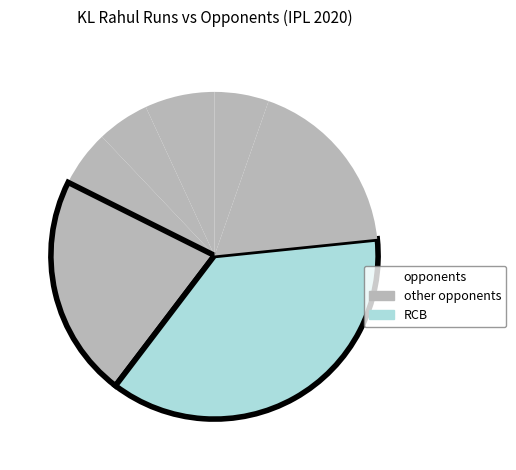

Rank the categories by value from highest to lowest.

Royal Challengers Bangalore, Rajasthan Royals, Mumbai Indians, Delhi Capitals, Chennai Super Kings, Kolkata Knight Riders, Sunrisers Hyderabad